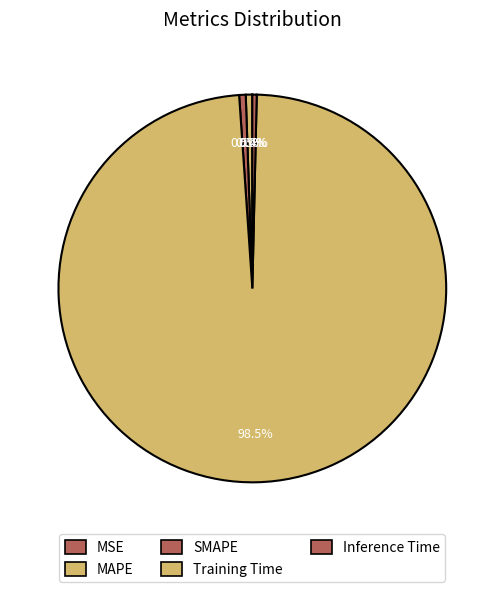

Rank the categories by value from lowest to highest.

MSE, Inference Time, MAPE, SMAPE, Training Time